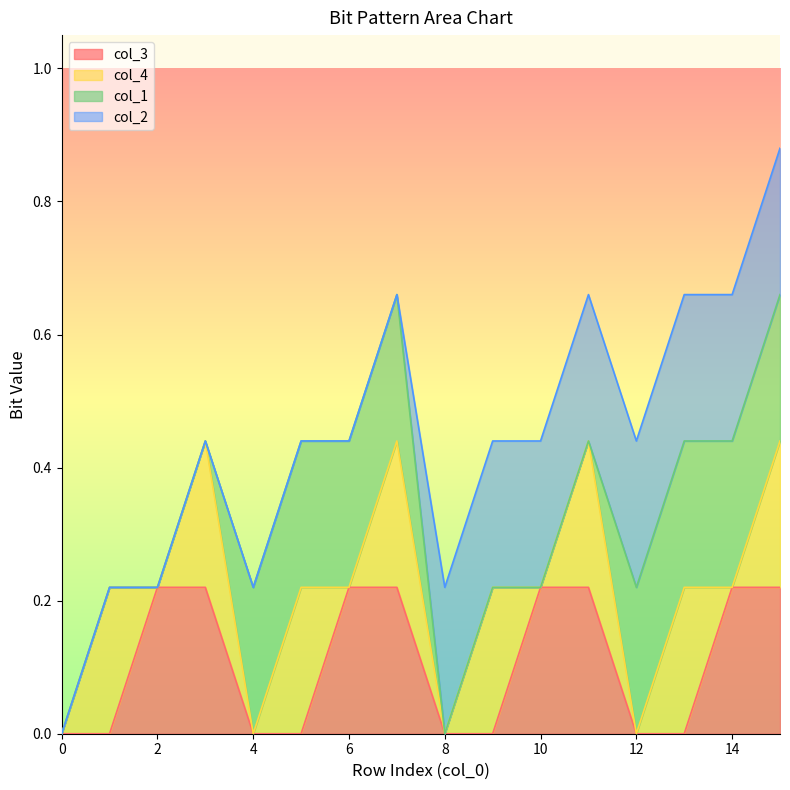

Reading right to left, what are all the values shown in this chart?

col_3: 15=1	14=1	13=0	12=0	11=1	10=1	9=0	8=0	7=1	6=1	5=0	4=0	3=1	2=1	1=0	0=0
col_4: 15=1	14=0	13=1	12=0	11=1	10=0	9=1	8=0	7=1	6=0	5=1	4=0	3=1	2=0	1=1	0=0
col_1: 15=1	14=1	13=1	12=1	11=0	10=0	9=0	8=0	7=1	6=1	5=1	4=1	3=0	2=0	1=0	0=0
col_2: 15=1	14=1	13=1	12=1	11=1	10=1	9=1	8=1	7=0	6=0	5=0	4=0	3=0	2=0	1=0	0=0